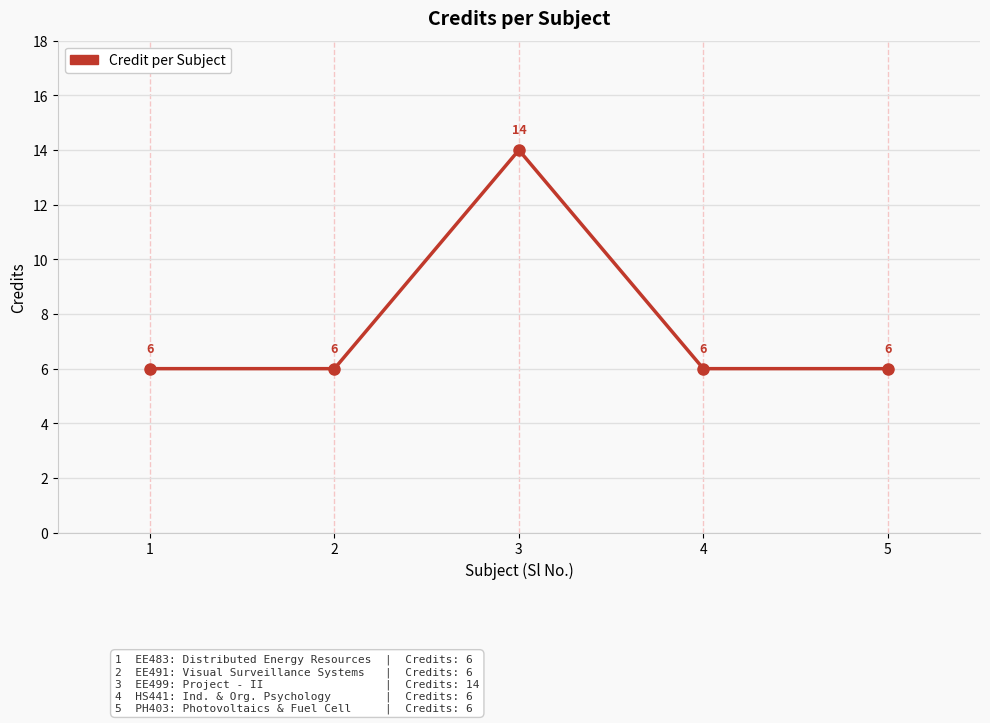

True or false: the data shows 6 at 2.

True